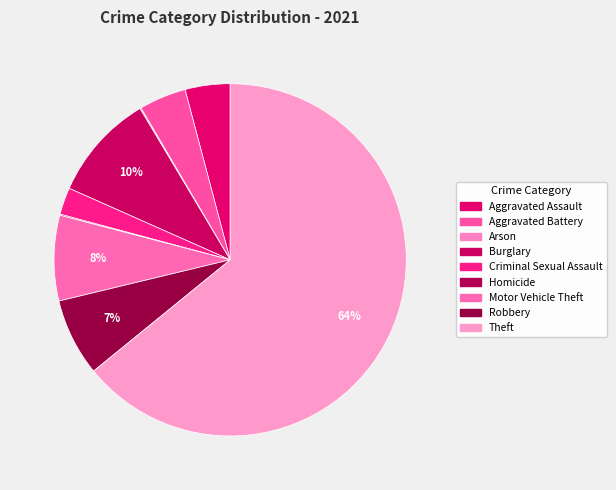

Which category has the smallest portion of the pie?

Arson